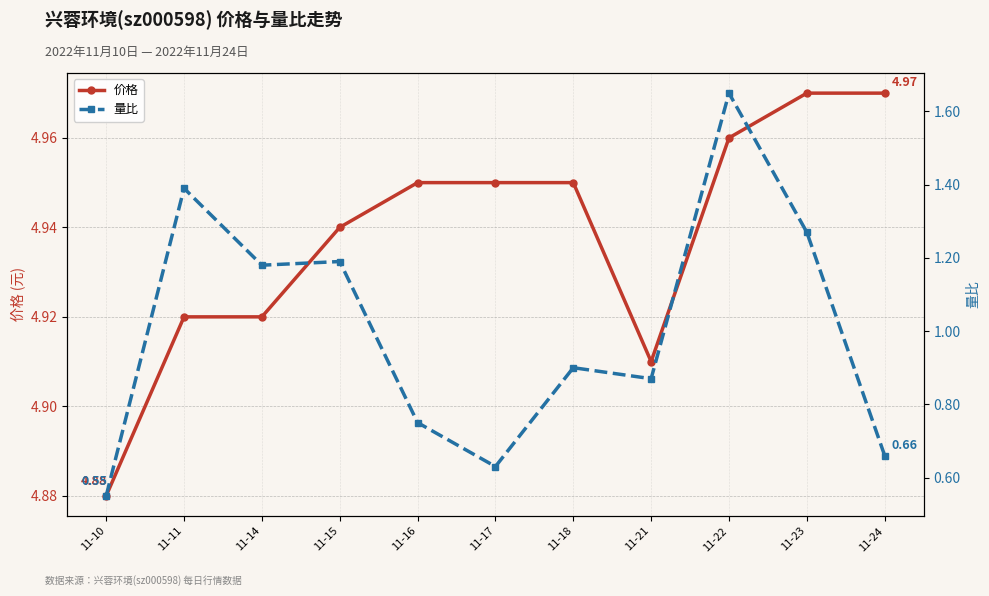

At which label is 价格 closest to 4?

11-10